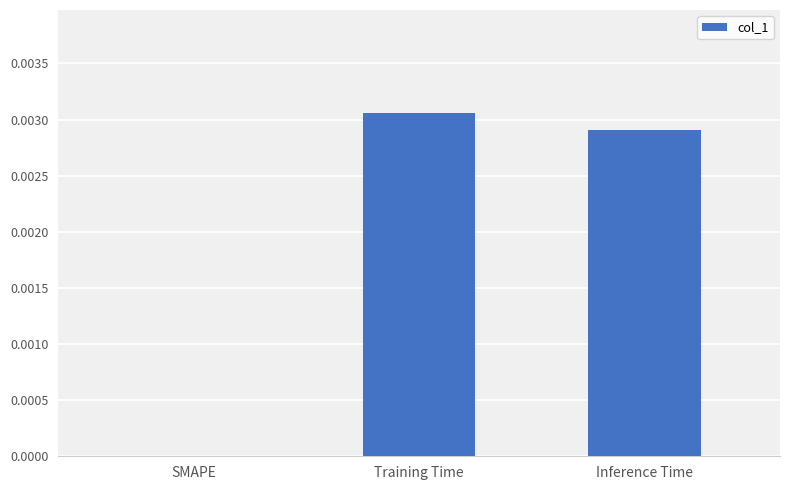

At which category does the chart reach its peak across all series?

Training Time